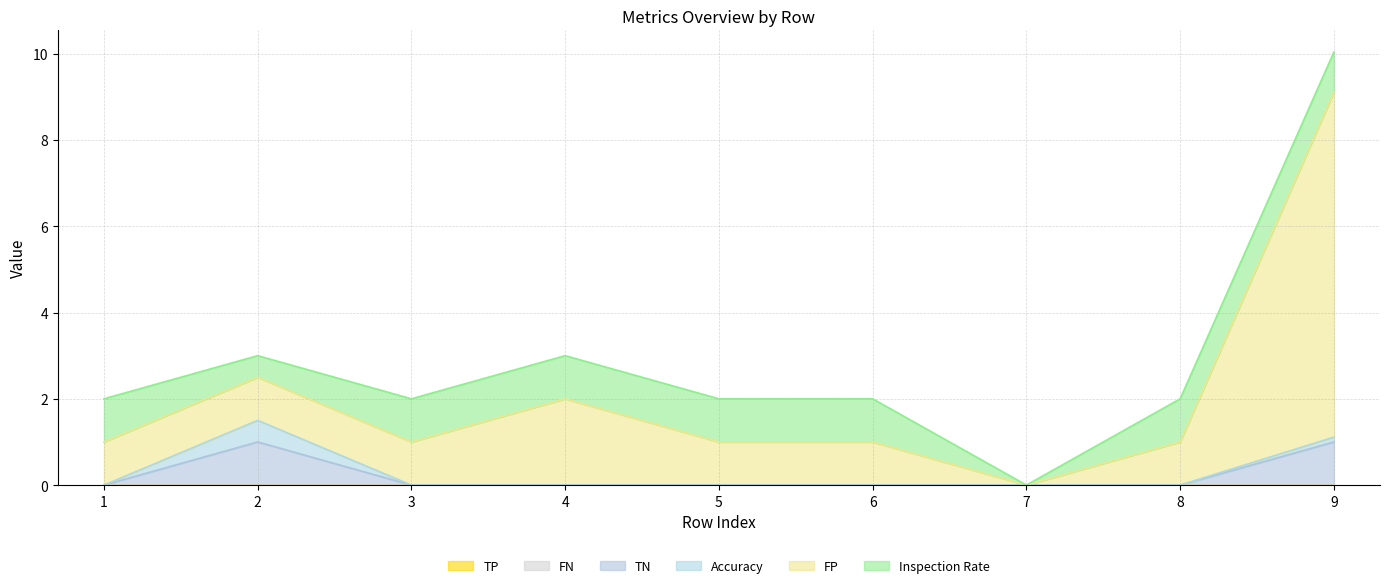

True or false: inspection_rate and fn cross at least once.

False